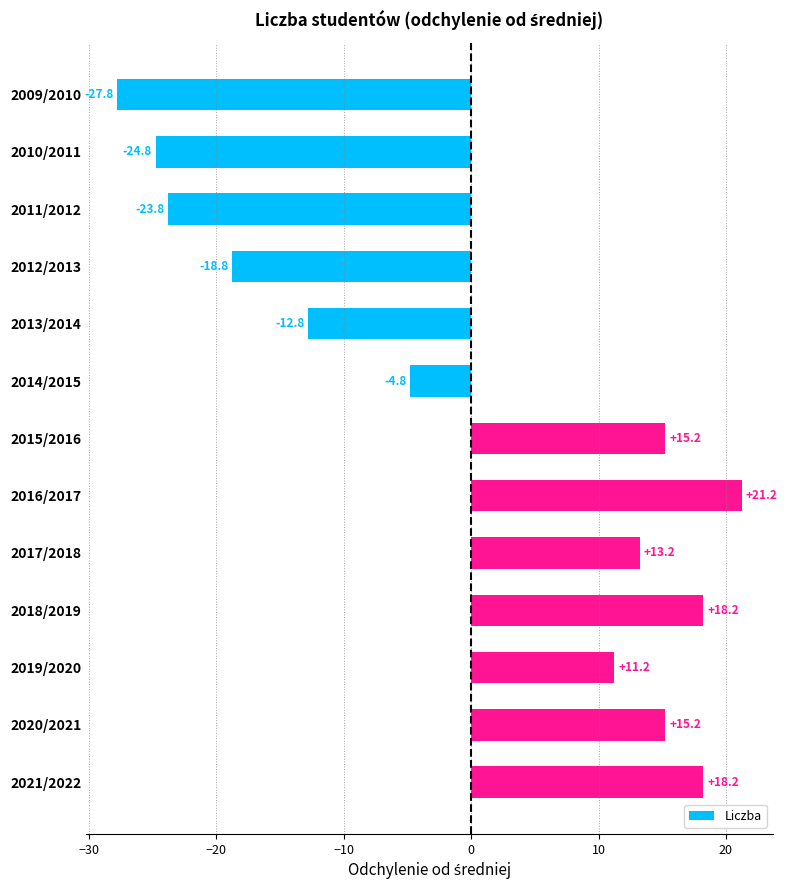

What is the maximum value shown in the chart?

21.2